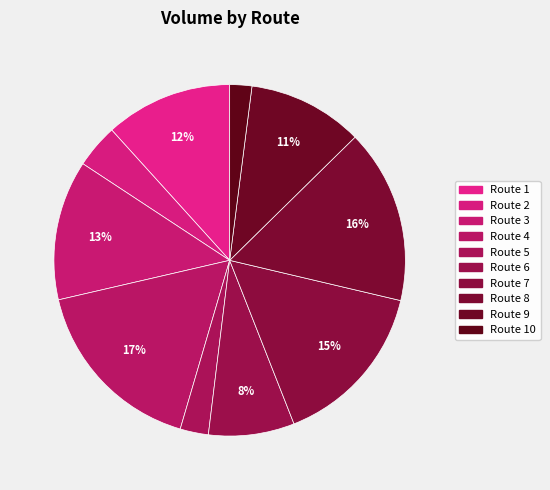

Count the number of slices in the pie.

10